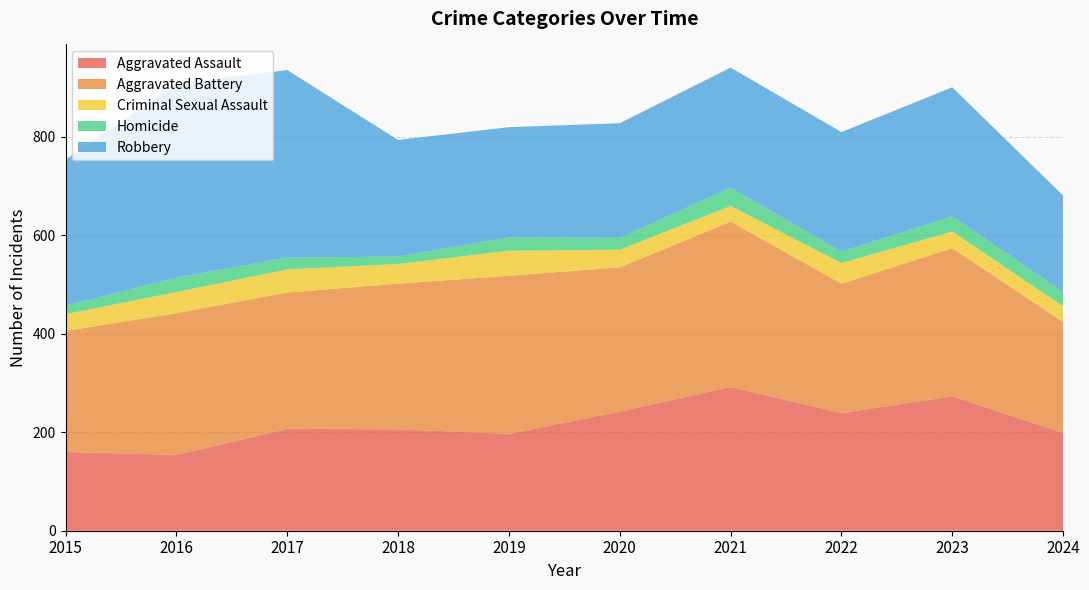

Reading left to right, transcribe all the data shown in this chart.

Aggravated Assault: 2015=160	2016=154	2017=207	2018=206	2019=197	2020=242	2021=292	2022=239	2023=273	2024=199
Aggravated Battery: 2015=246	2016=288	2017=277	2018=296	2019=321	2020=293	2021=336	2022=263	2023=301	2024=225
Criminal Sexual Assault: 2015=34	2016=43	2017=47	2018=40	2019=51	2020=36	2021=32	2022=42	2023=34	2024=32
Homicide: 2015=17	2016=29	2017=24	2018=15	2019=27	2020=24	2021=37	2022=23	2023=31	2024=29
Robbery: 2015=297	2016=394	2017=381	2018=237	2019=224	2020=233	2021=244	2022=243	2023=262	2024=196